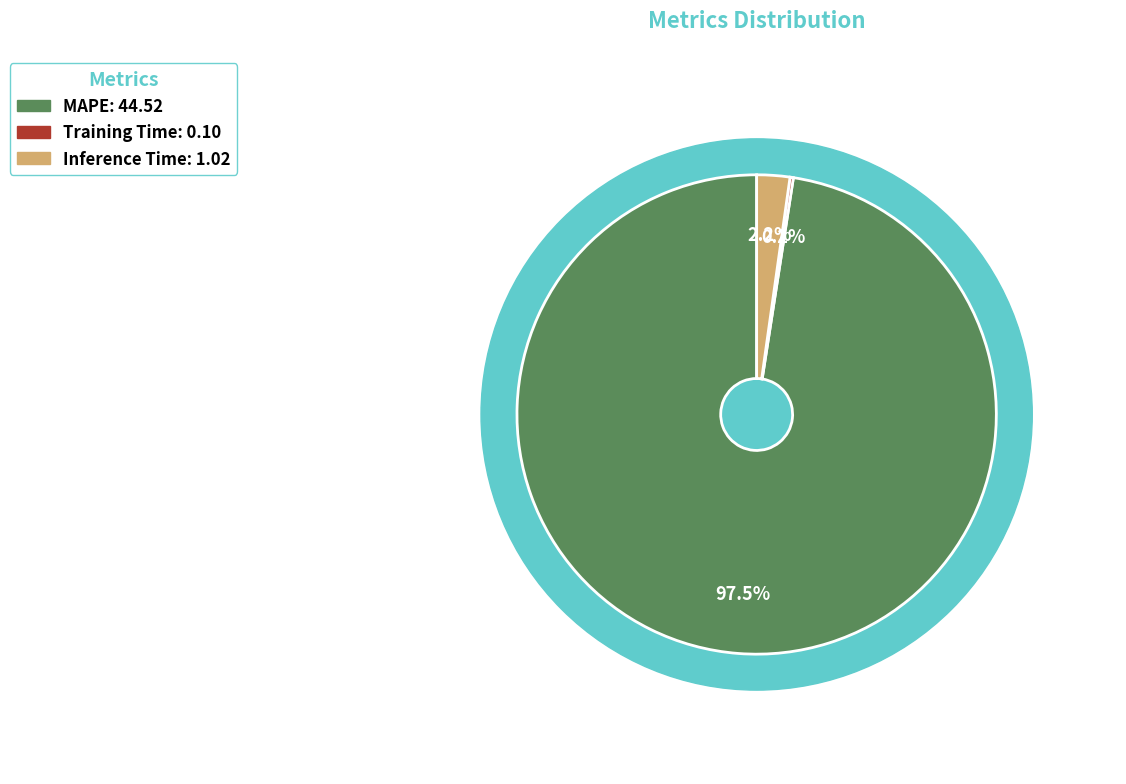

What is the change in value from MAPE to Inference Time?

-43.5